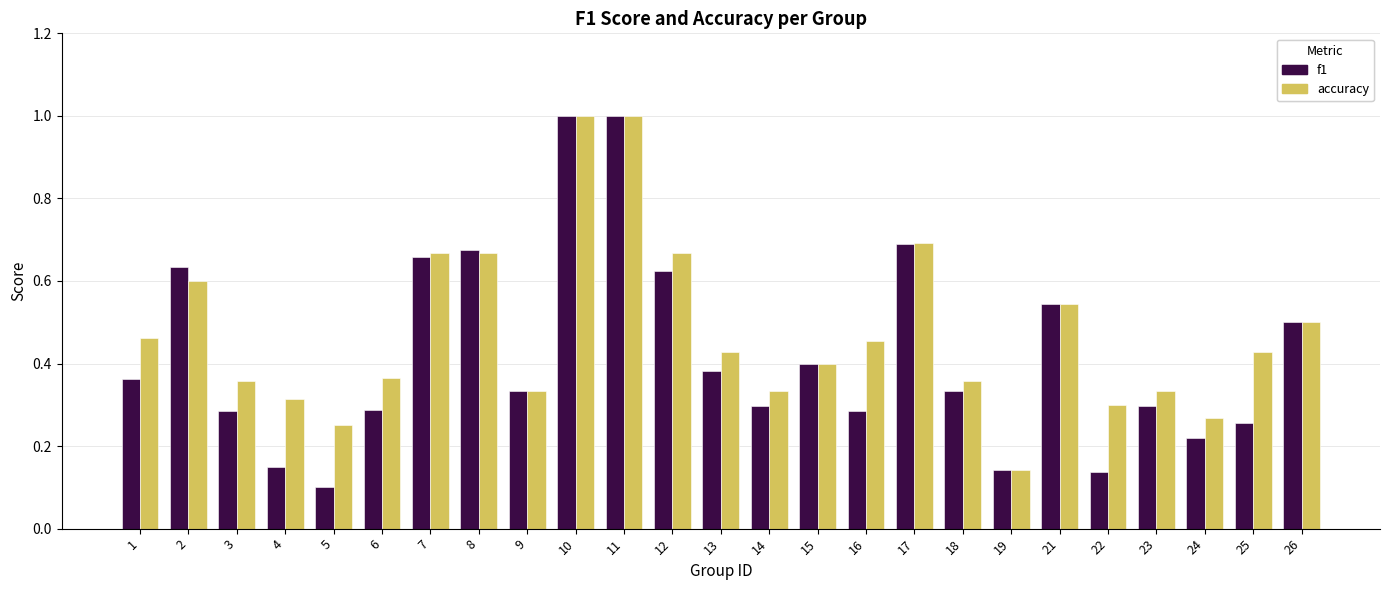

At which label is accuracy closest to 0?

19